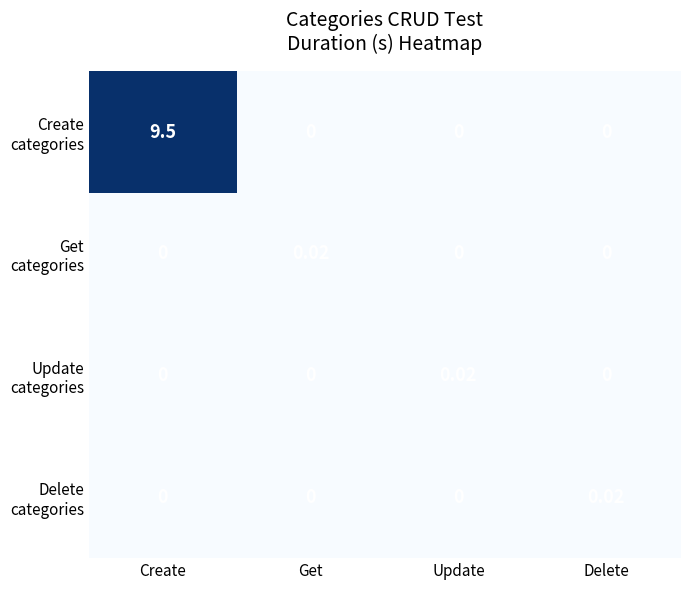

What is the greatest value displayed?

9.5